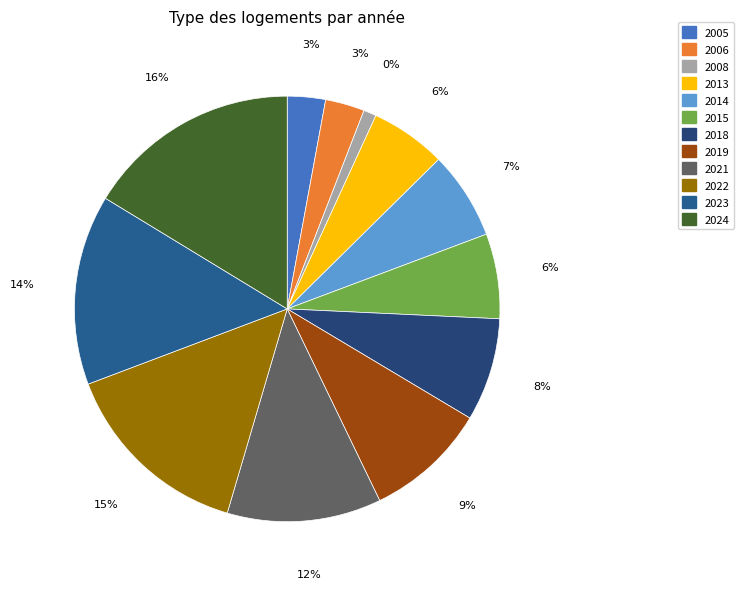

The 2008 slice represents 1% of the pie. True or false?

True